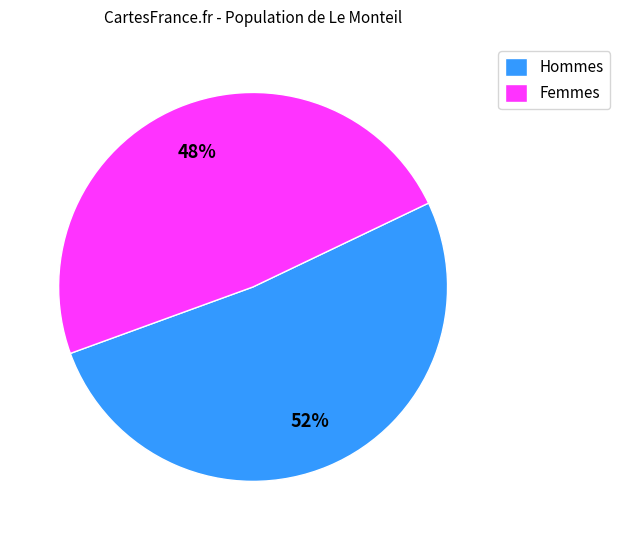

How many slices are in this pie chart?

2